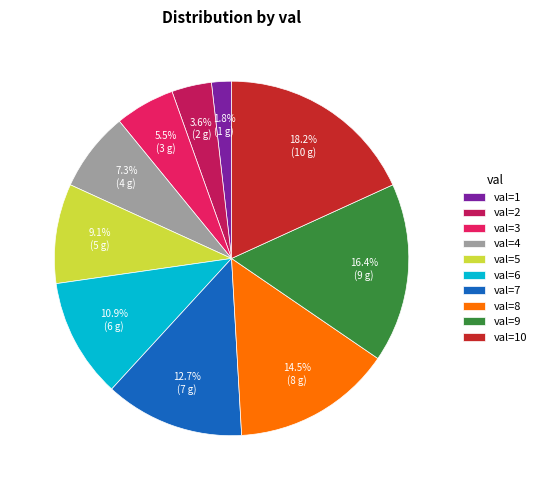

How much of the chart is everything except val=4?

92.7%